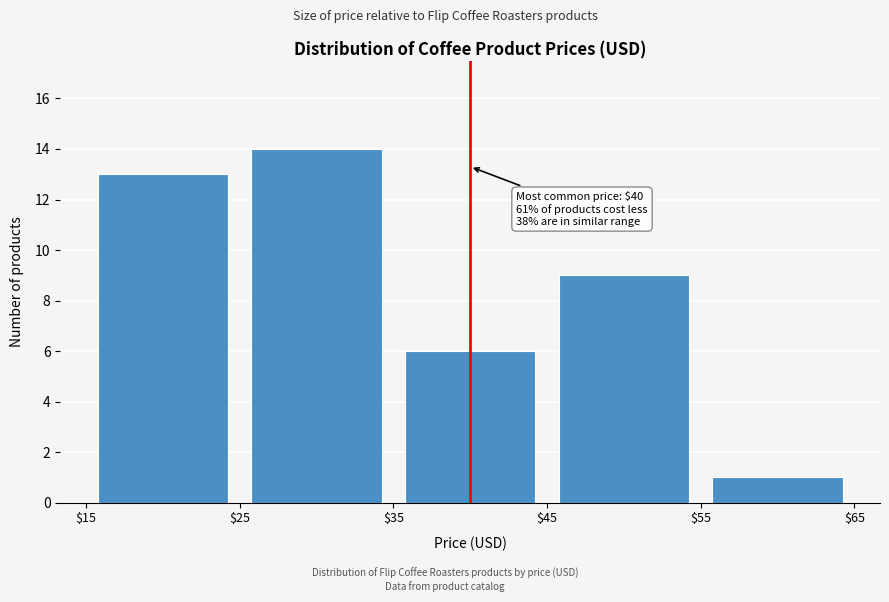

Over which range of the x-axis is the bar tallest?

$25 to $35